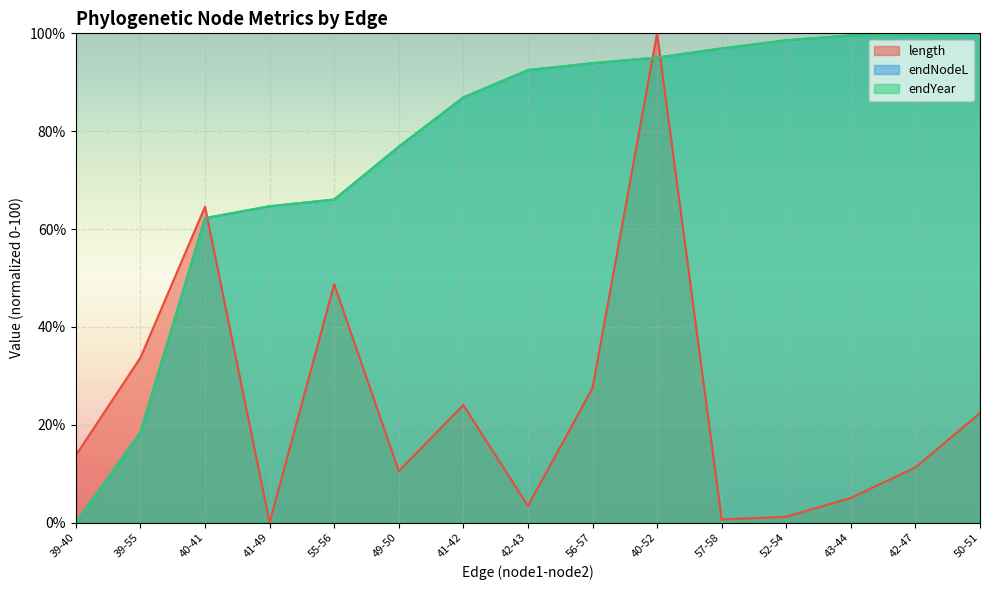

Rank the series by their maximum value, from lowest to highest.

length, endNodeL, endYear